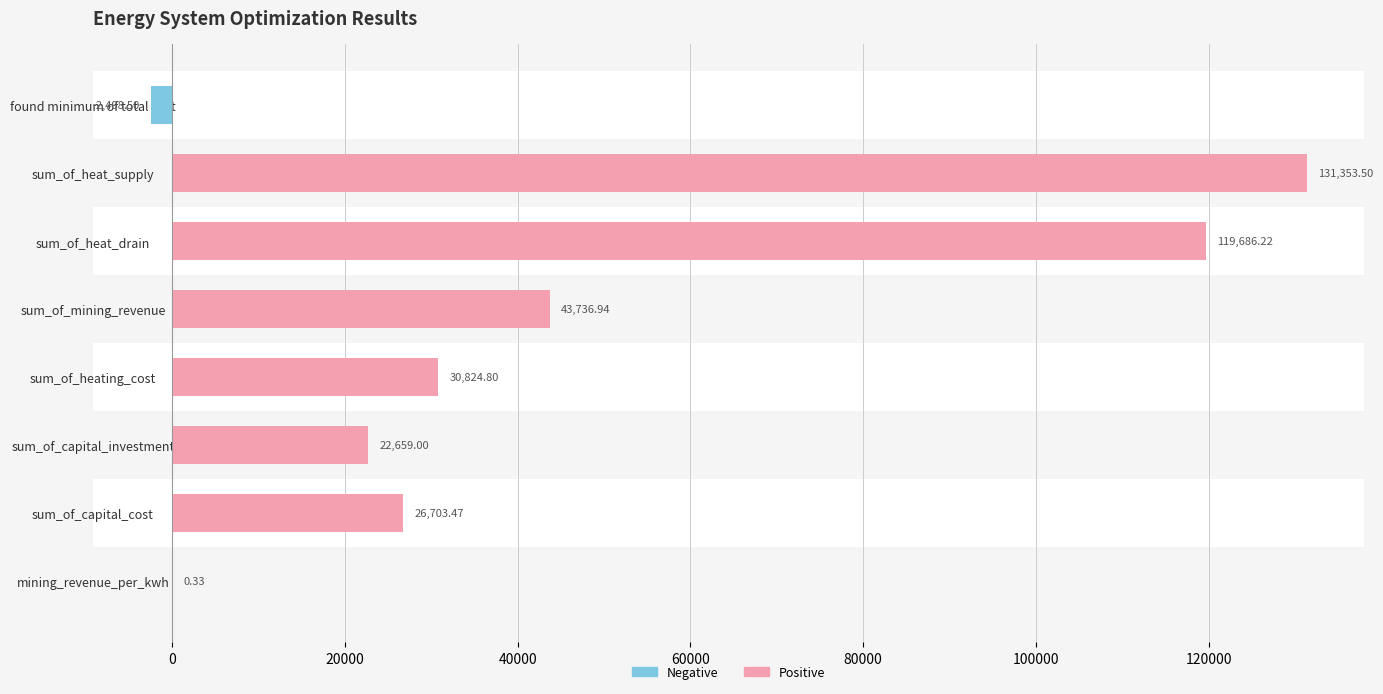

Which series has the largest total across all categories?

Positive